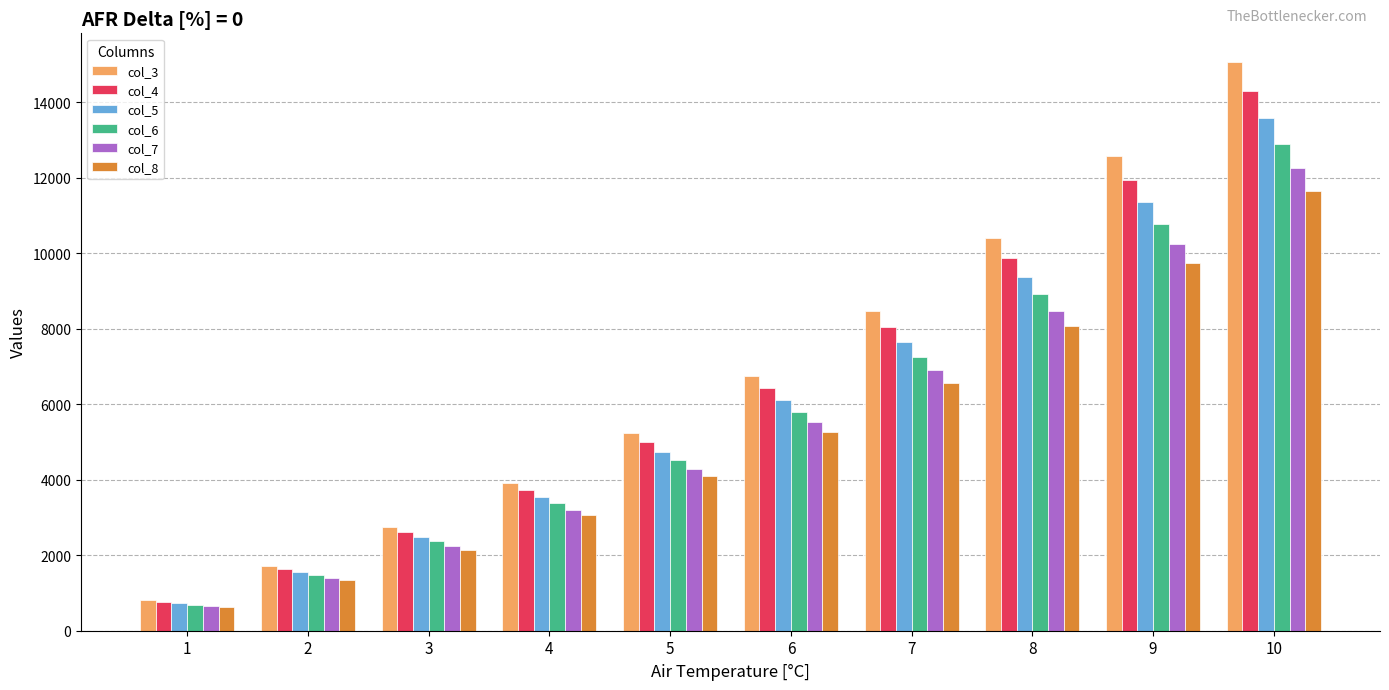

Which category has the highest value across all series?

10